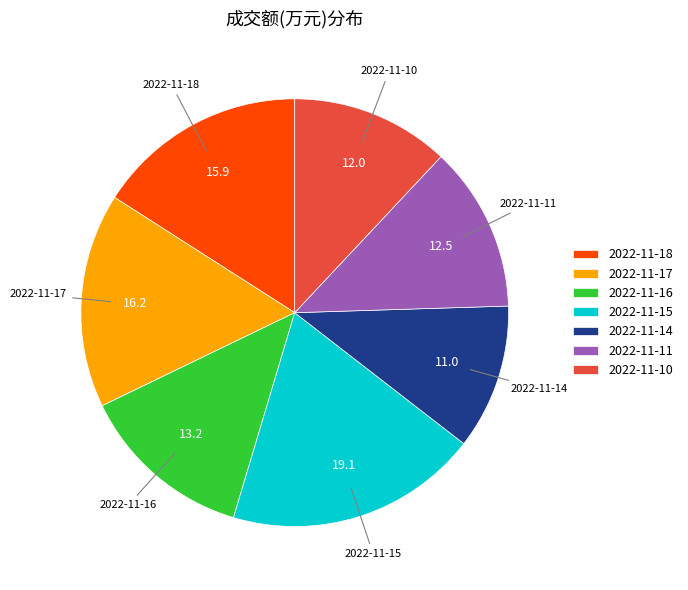

True or false: 2022-11-14 accounts for 11% of the total.

True